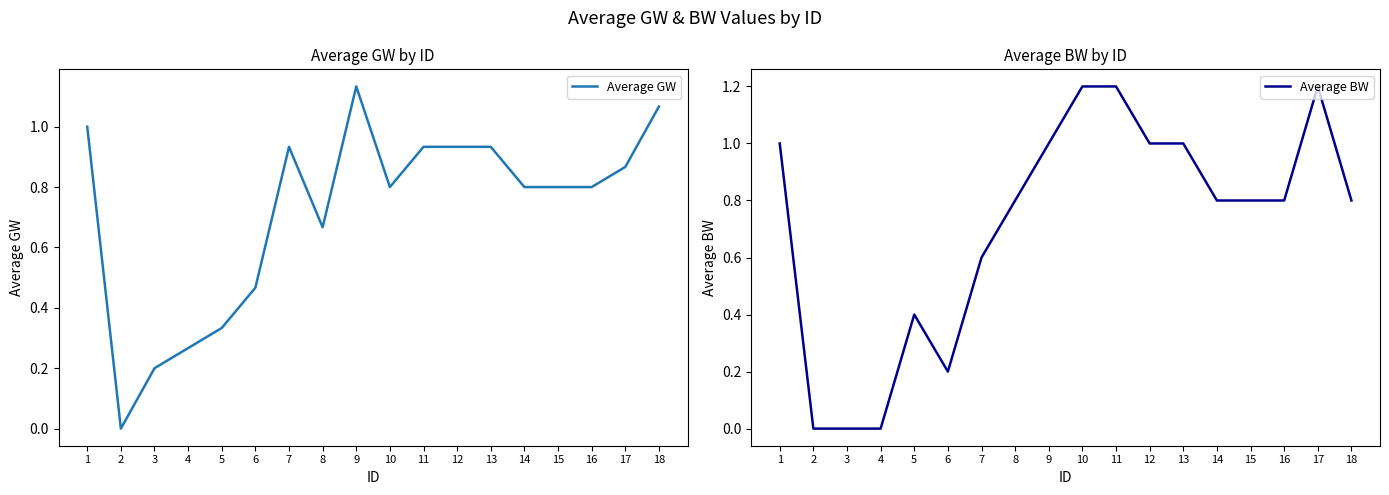

At which label does Average BW reach its peak?

10